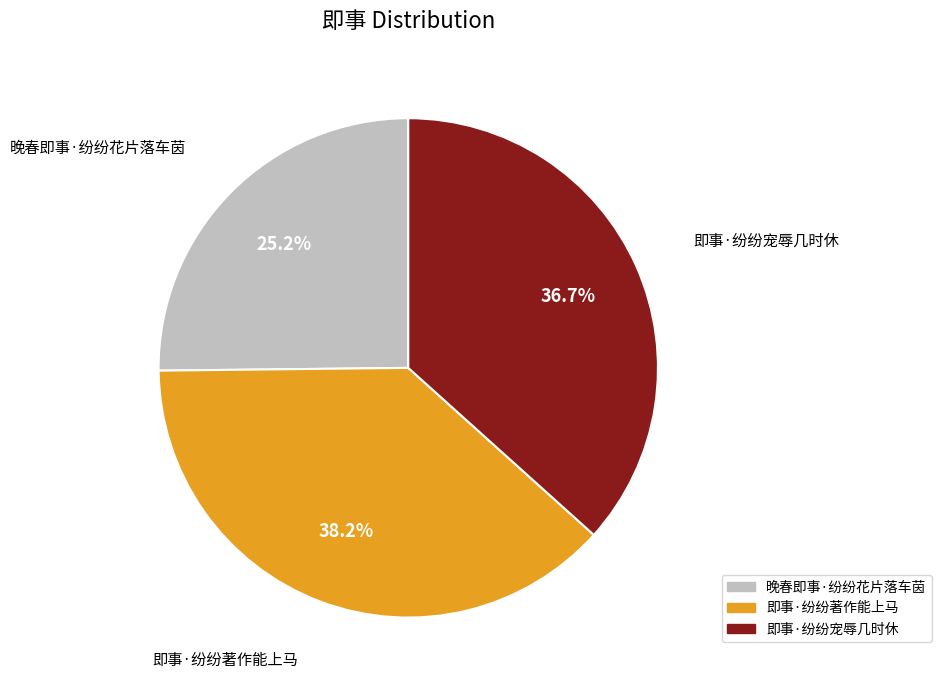

Count the number of slices in the pie.

3